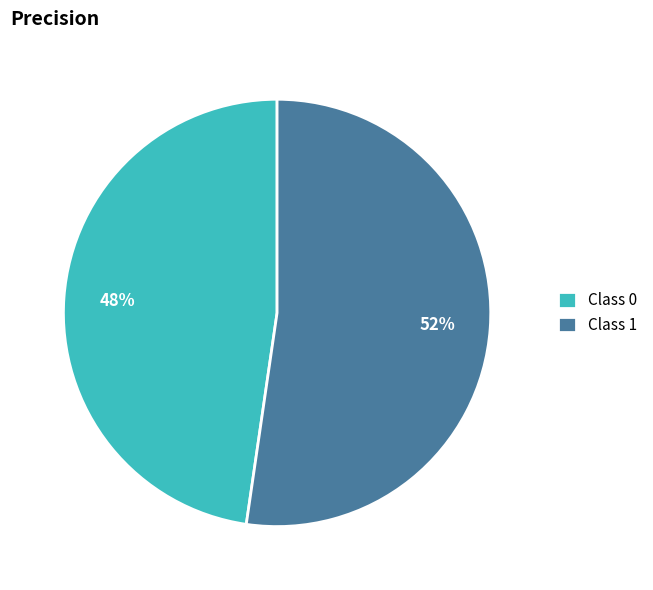

To the nearest percent, what is the average slice percentage?

50%